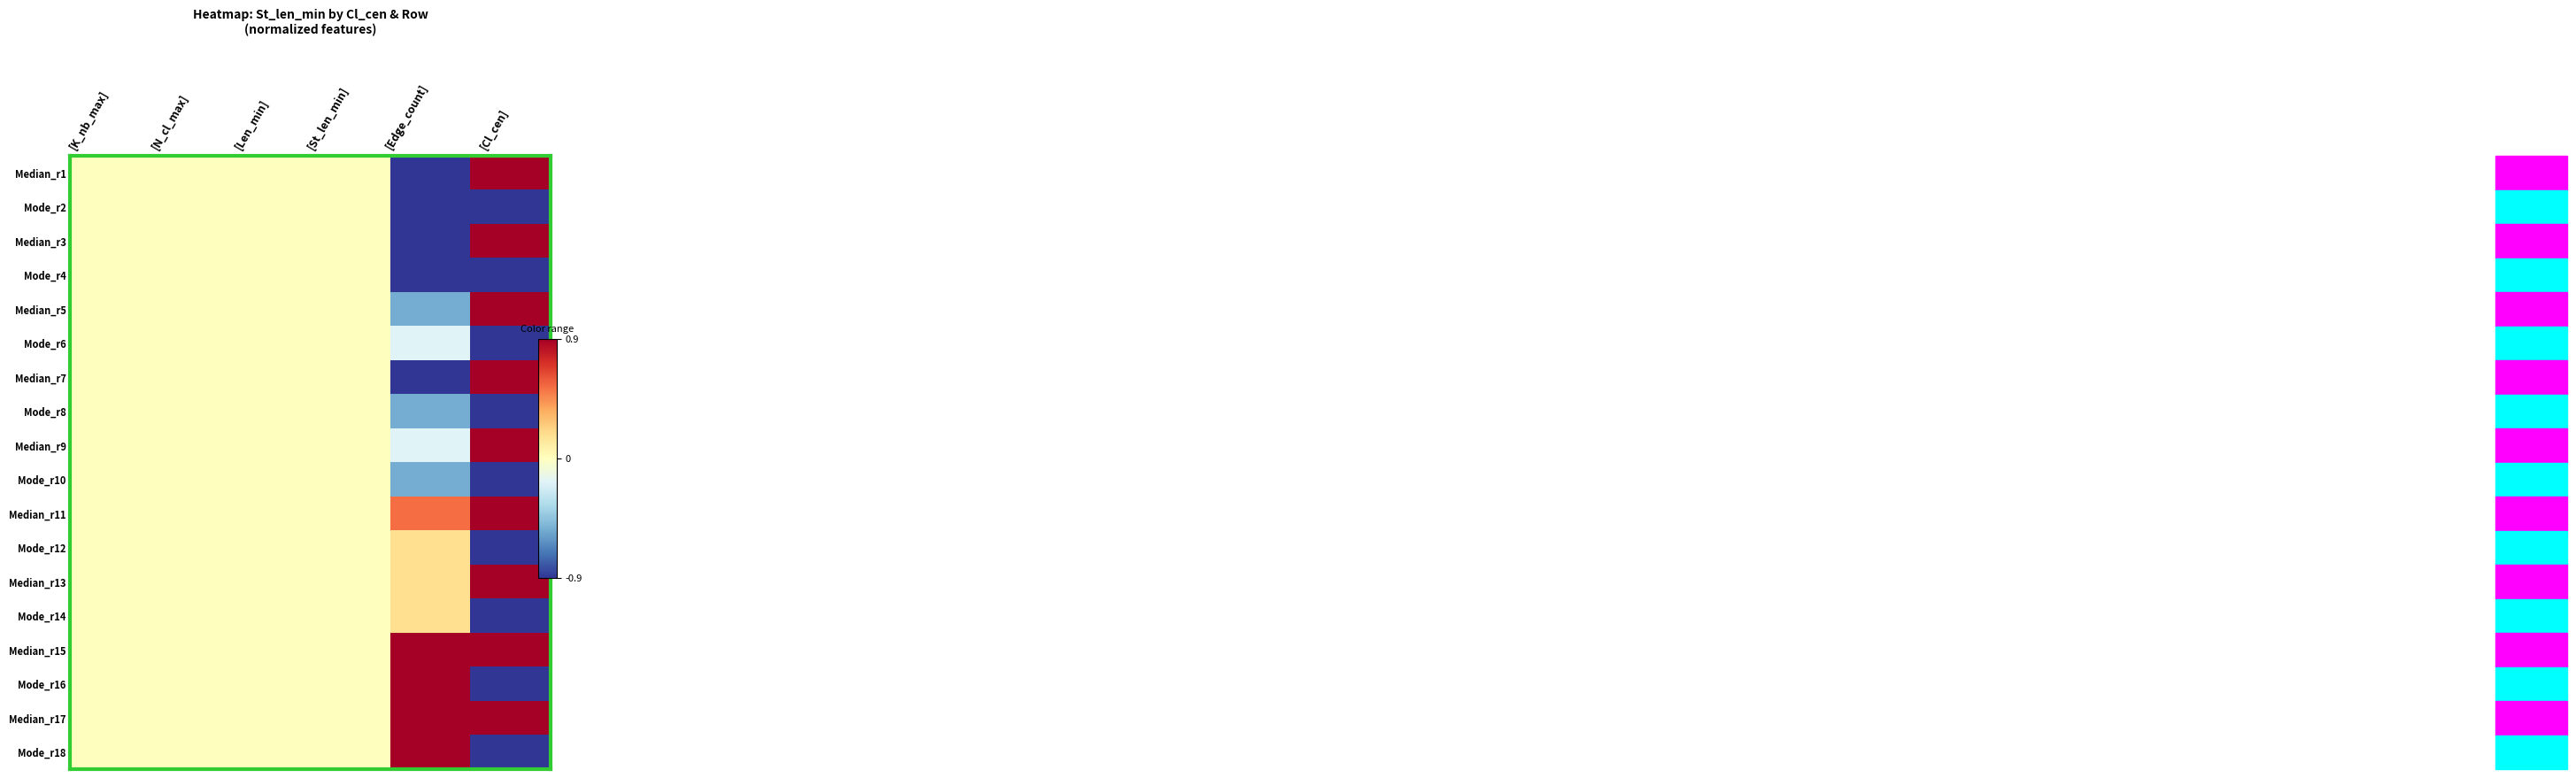

At [K_nb_max], list the series in order from largest to smallest.

Median_r1, Mode_r2, Median_r3, Mode_r4, Median_r5, Mode_r6, Median_r7, Mode_r8, Median_r9, Mode_r10, Median_r11, Mode_r12, Median_r13, Mode_r14, Median_r15, Mode_r16, Median_r17, Mode_r18